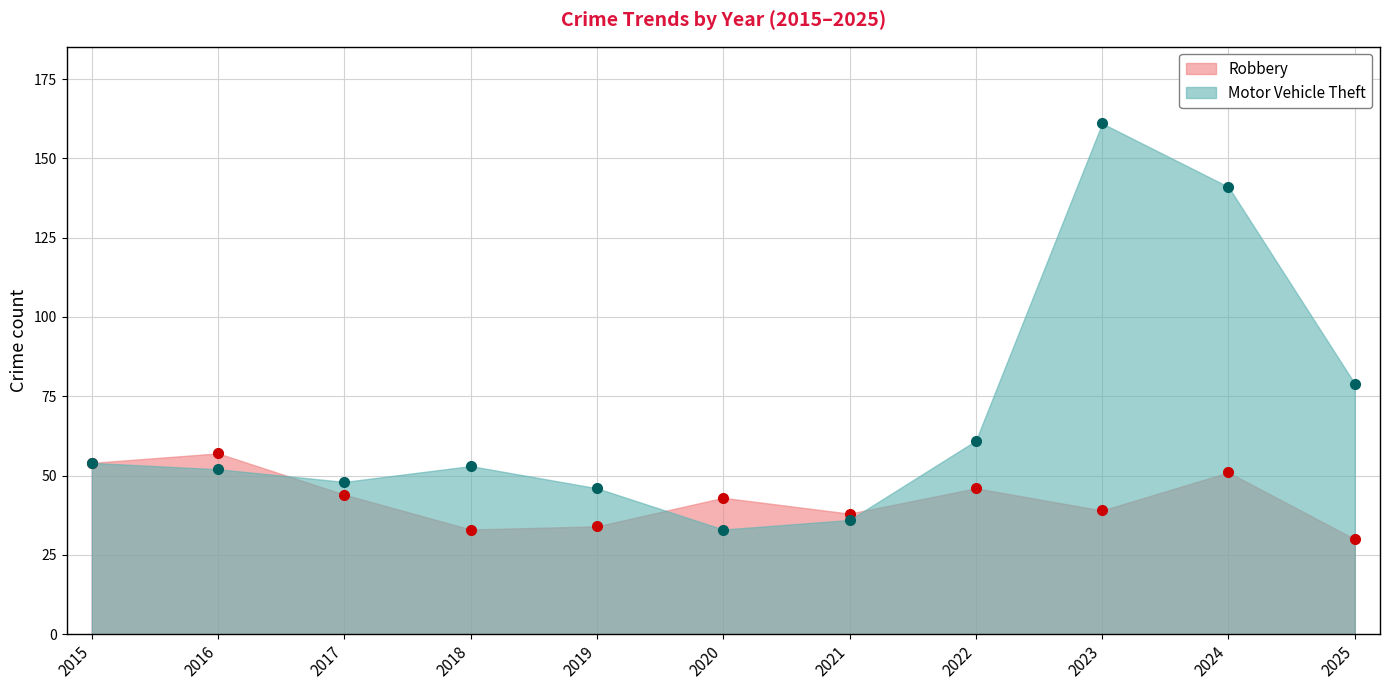

What value does the Robbery series have at 2019, to the nearest 10?

30